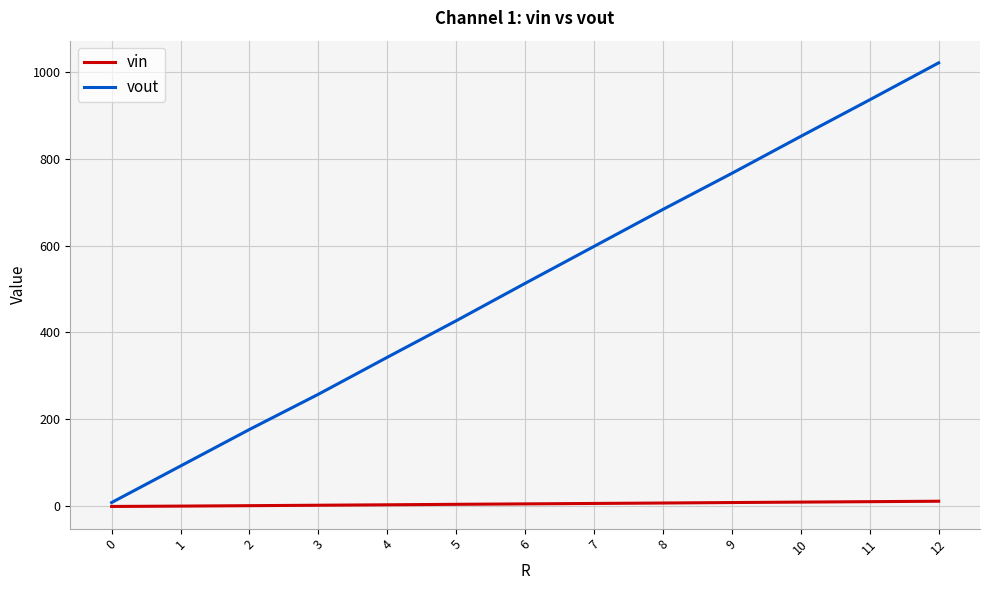

What is the difference between the maximum and minimum values in the vout series?

1011.0